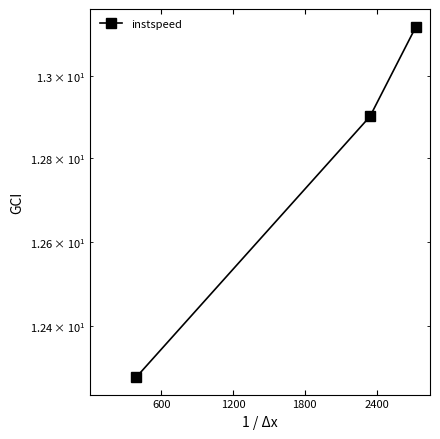

The value at 600 is 12.3. True or false?

True